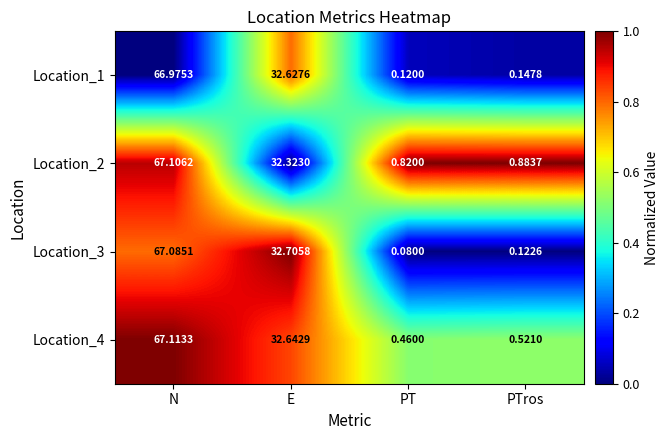

Where is Location_1 nearest to the value 33?

E